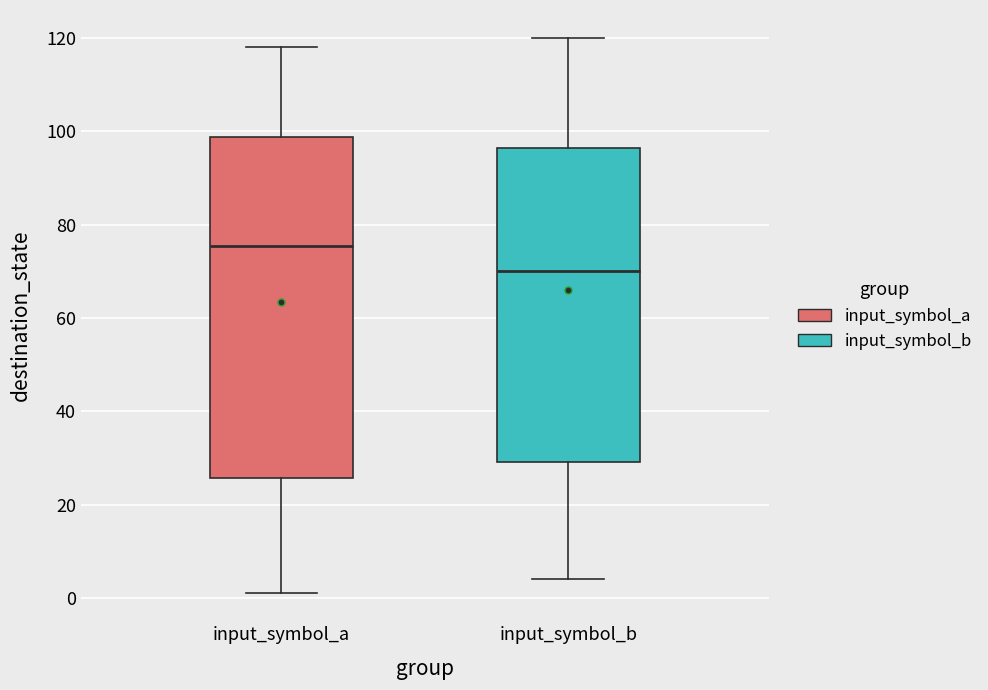

Reading left to right, read every box against the y-axis: the position of its median line, the range the box covers, and the ends of its whiskers. The values are not printed on the chart, so give them approximately, as read against the axis.

input_symbol_a: median 76, box 26 to 98, whiskers 2 to 118
input_symbol_b: median 70, box 30 to 96, whiskers 4 to 120